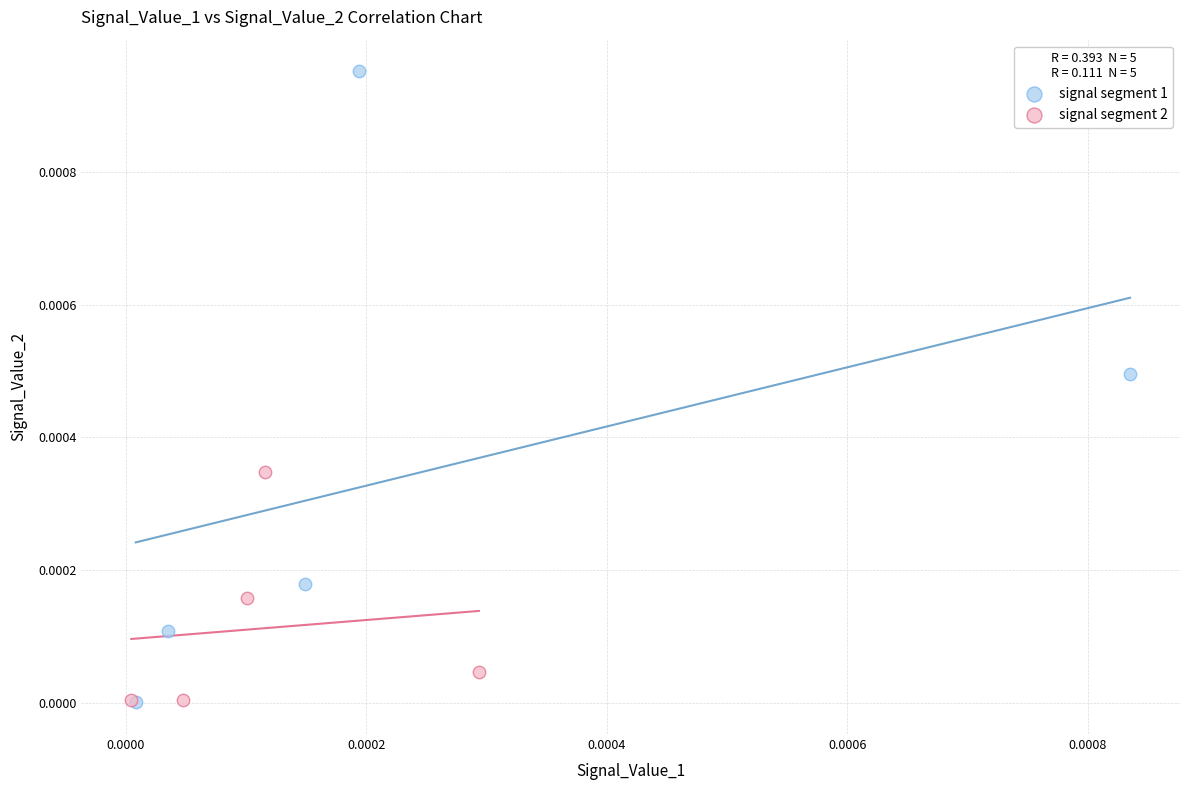

Which series has the widest spread of Y values?

signal segment 1